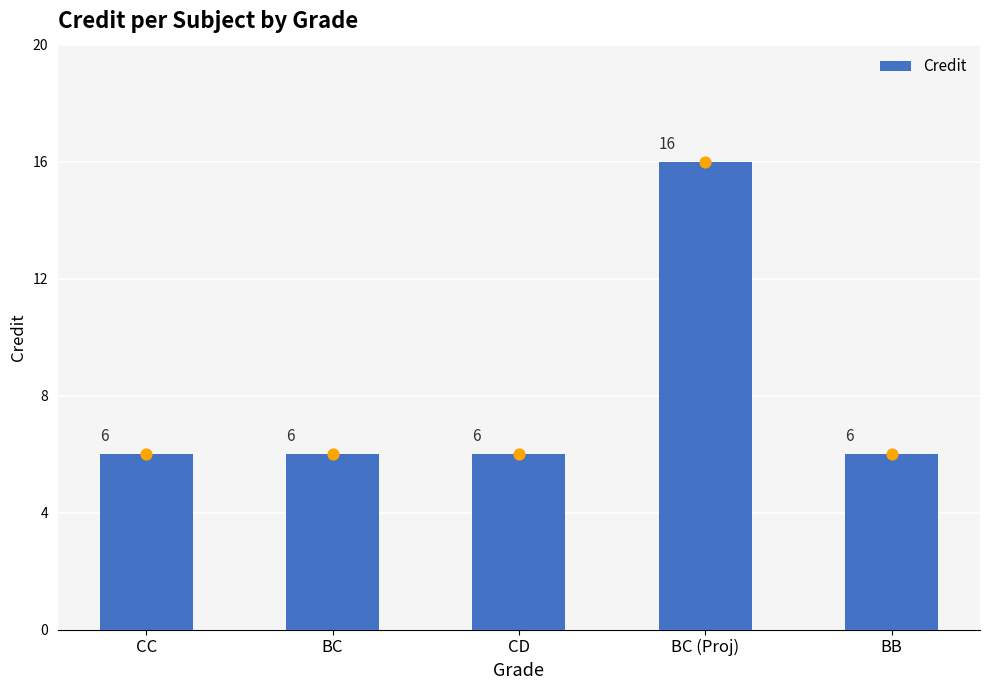

Approximately how many times larger is the value at BC (Proj) compared to BB?

2.7